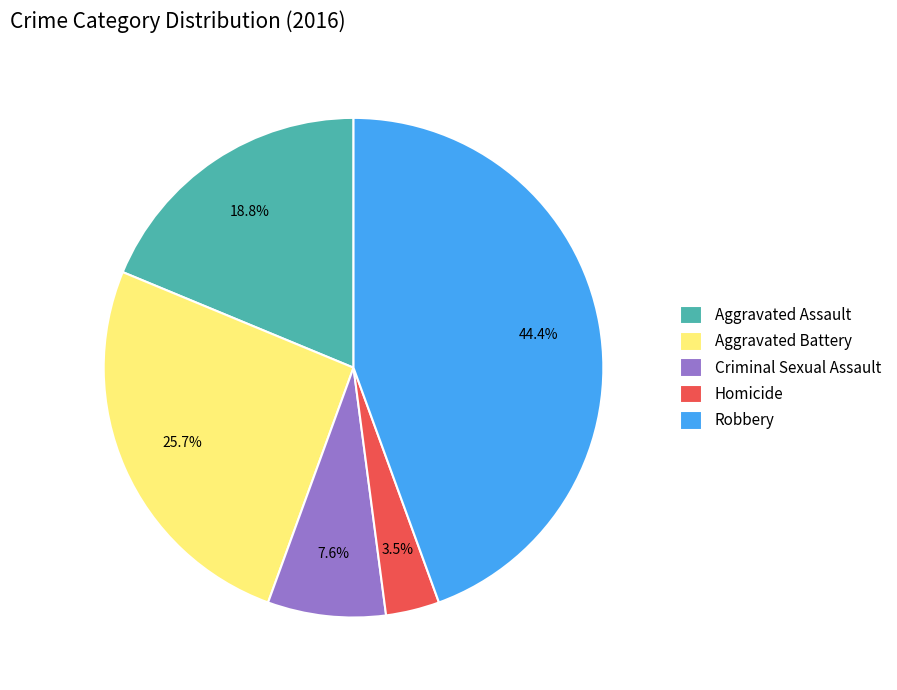

Approximately how many times larger is the value at Criminal Sexual Assault compared to Robbery?

0.2